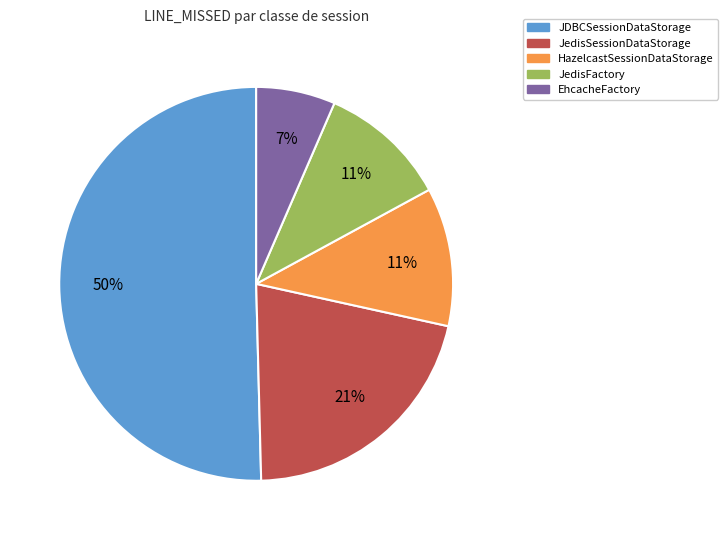

To the nearest percent, what percentage of the pie is EhcacheFactory?

7%